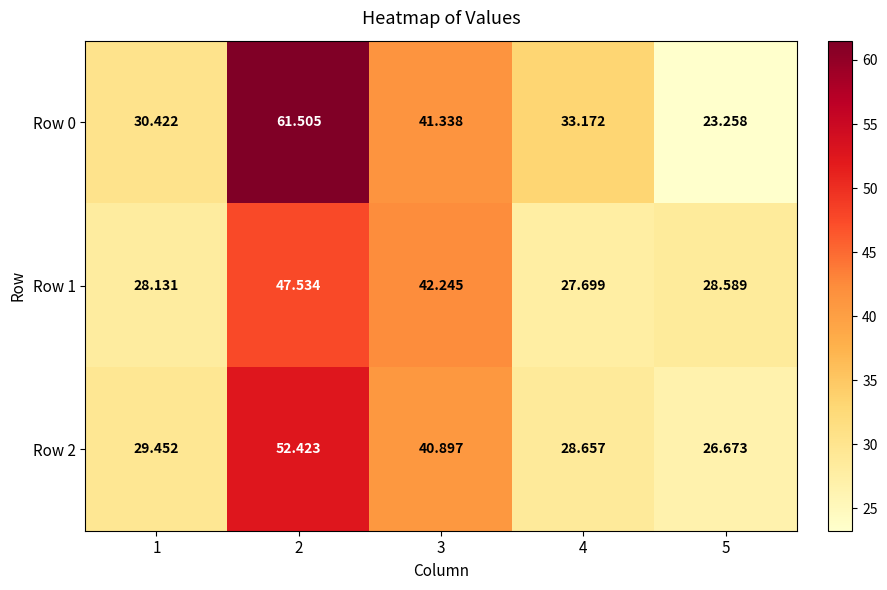

Is the value of Row 0 at 1 greater than the value of Row 1 at 2?

No